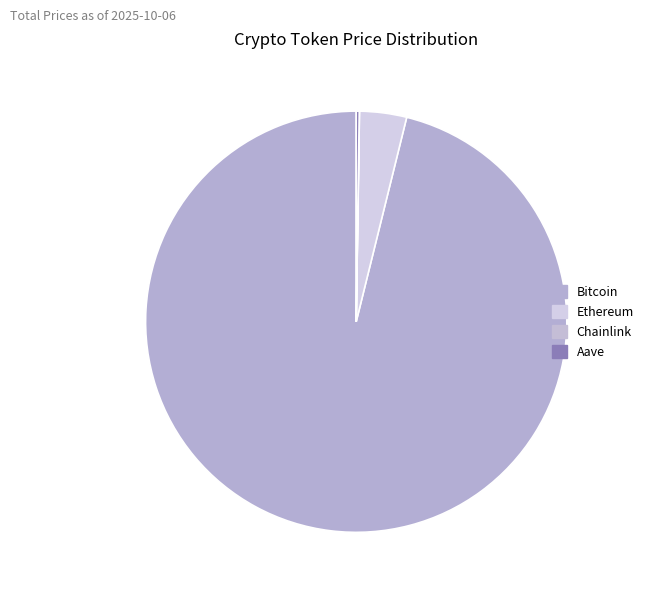

Rank the categories by value from highest to lowest.

Bitcoin, Ethereum, Aave, Chainlink